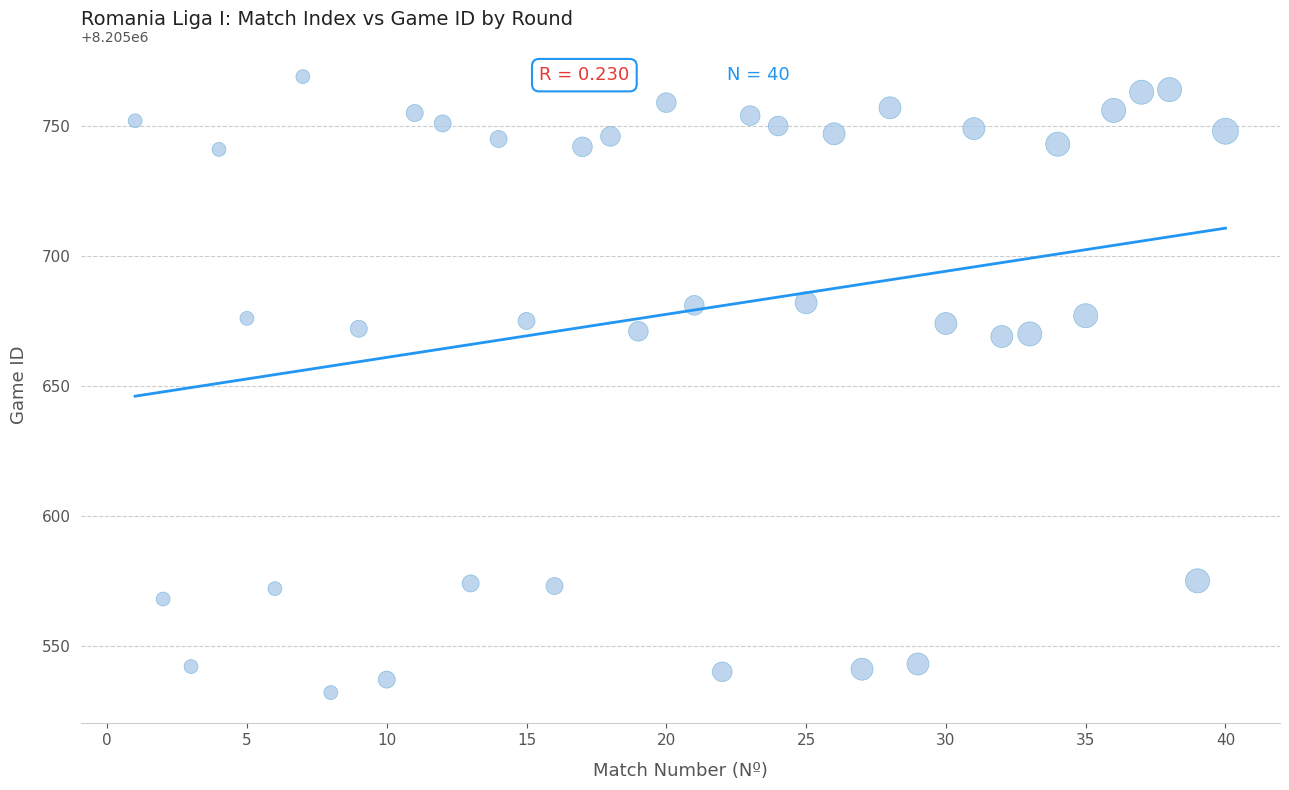

What is the range of X values (max minus min)?

39